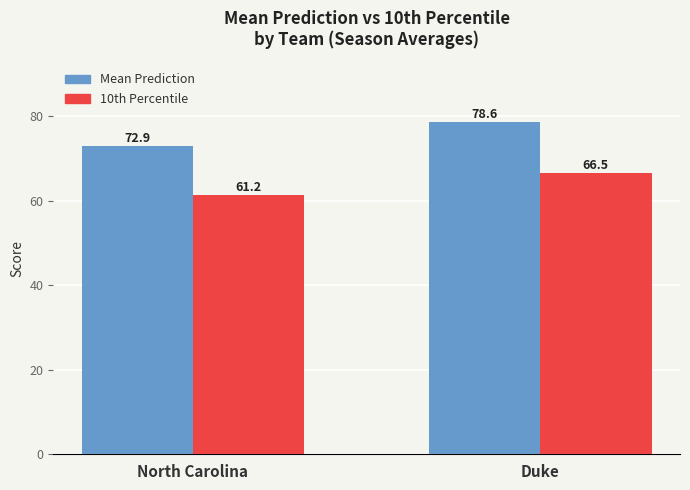

What is the lowest value of the Mean Prediction series?

72.9